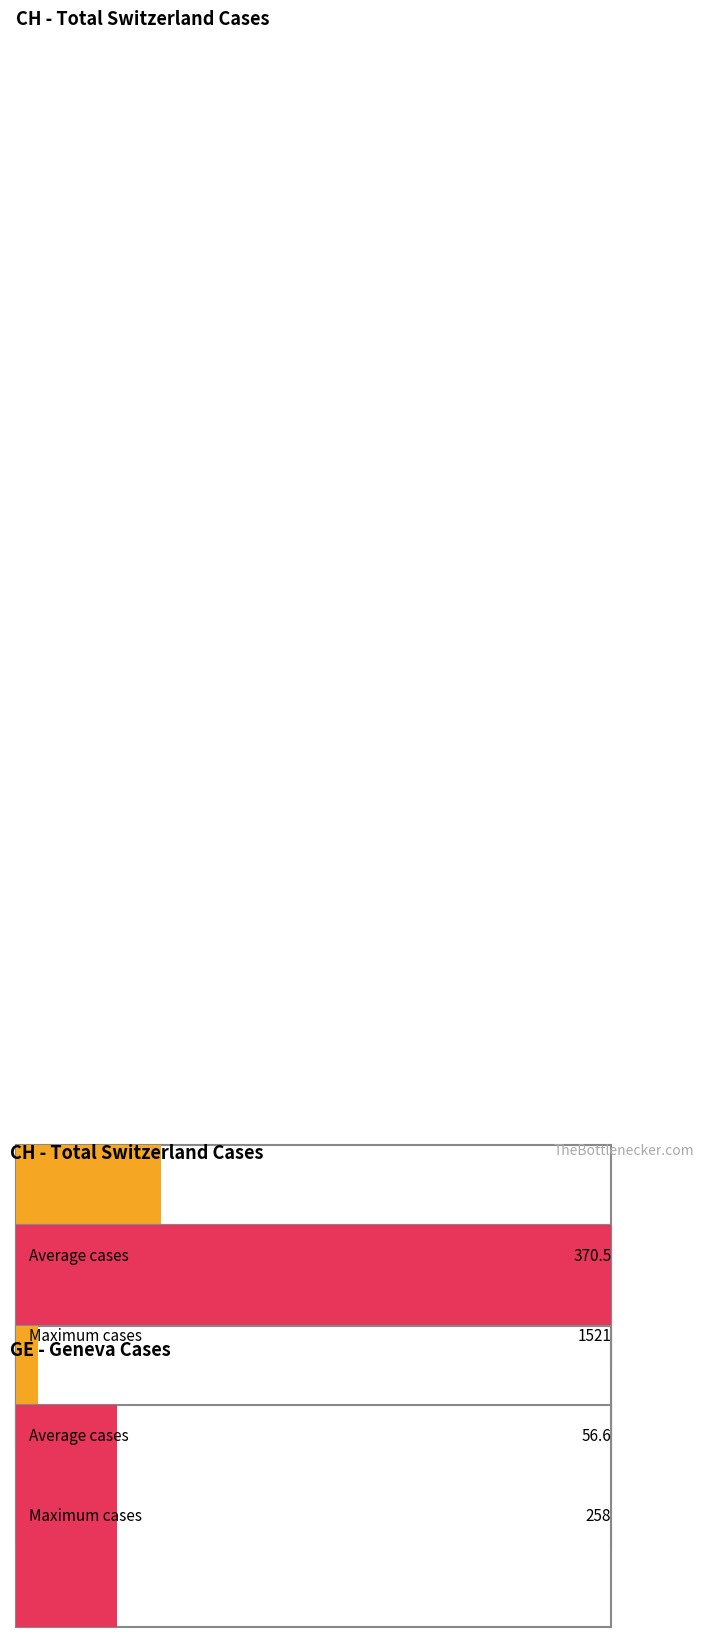

At 2020-03-10, list the series in order from largest to smallest.

CH, GE